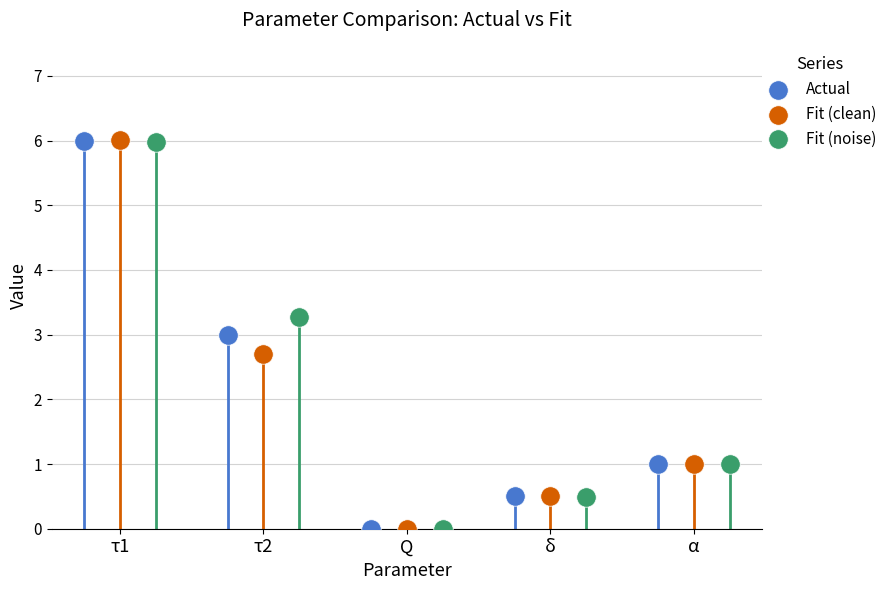

What is the total value across all series at δ?

1.5